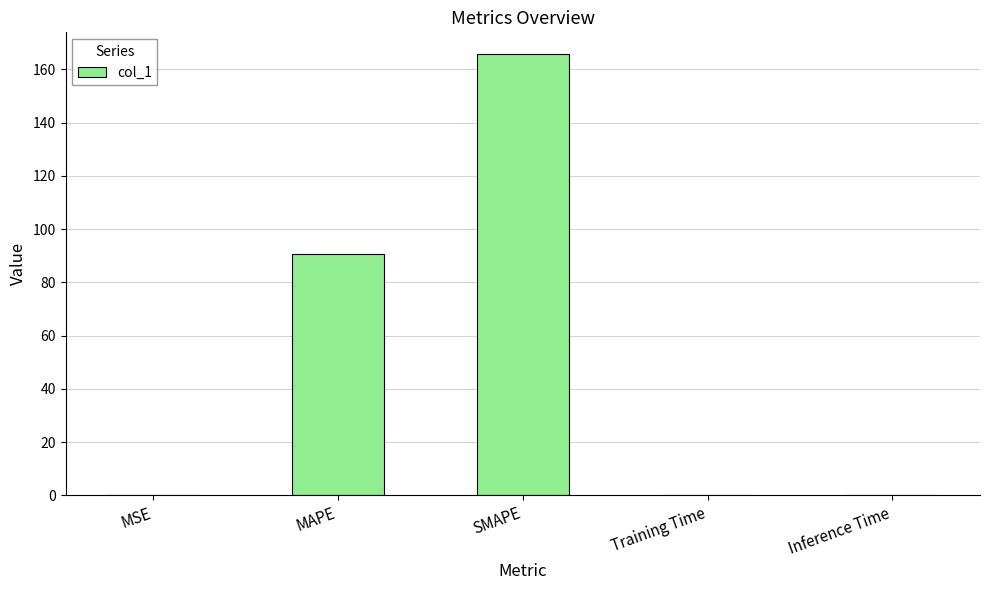

Which has a higher value, SMAPE or Training Time?

SMAPE